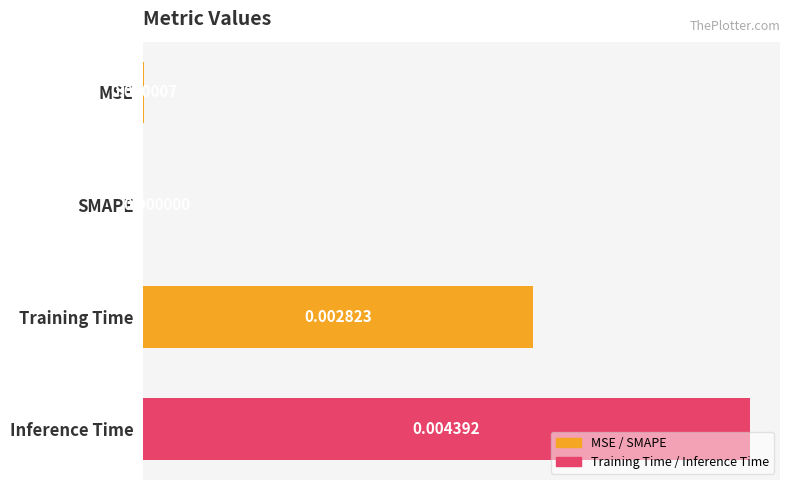

Between Inference Time and SMAPE, which is larger?

Inference Time